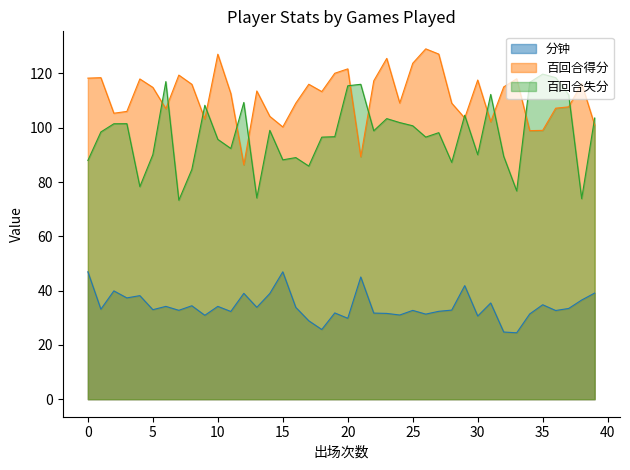

What is the difference between the 百回合得分 values at 10 and 7?

6.9